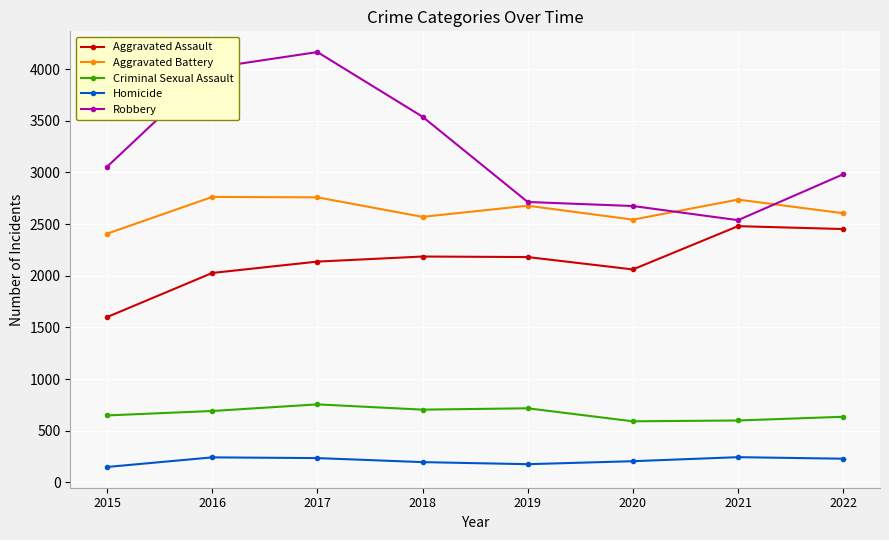

Between 2015 and 2021, which series saw the biggest shift?

Aggravated Assault